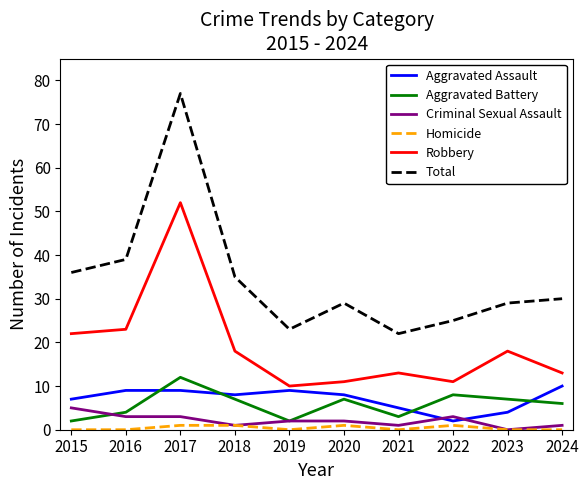

True or false: Robbery has more than 2 interior local peaks.

True